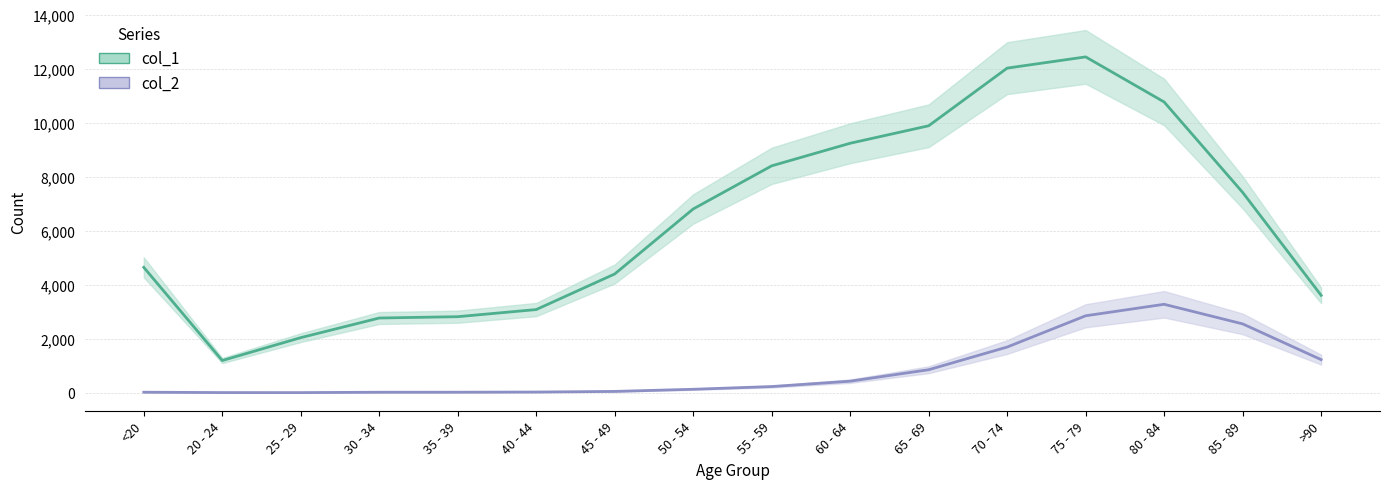

What is the highest value of the col_1 series?

12434